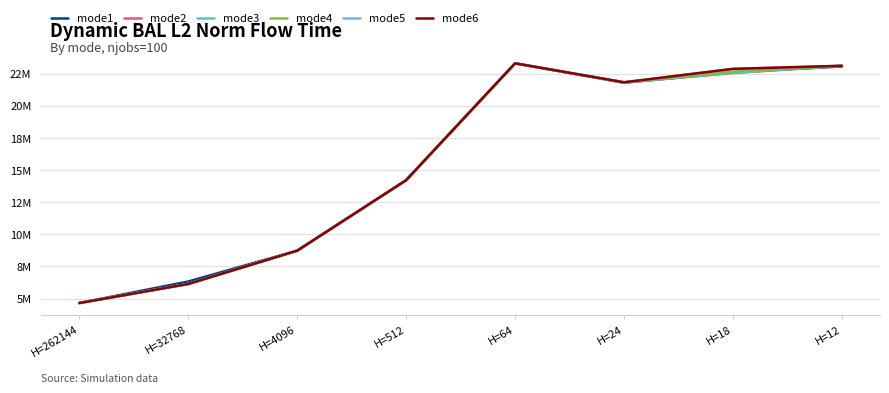

What value does the mode3 series have at H=4096?

8729901.2